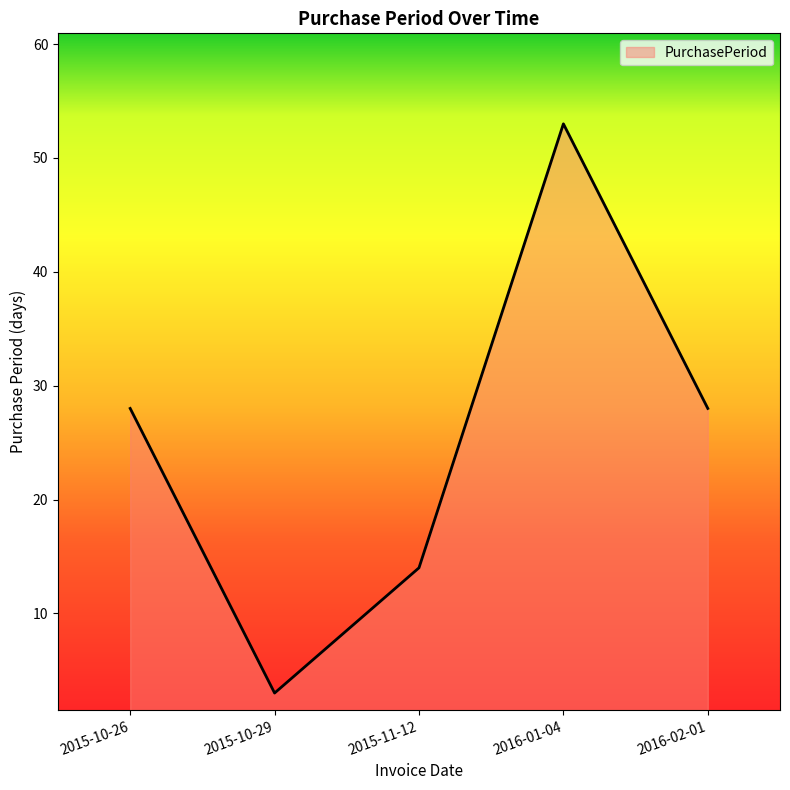

How many distinct data groups are displayed?

1